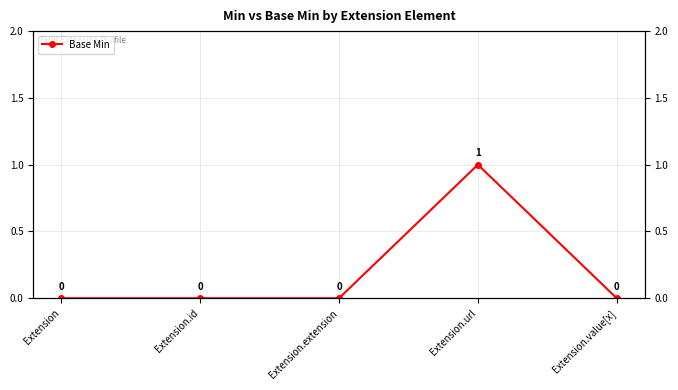

The chart shows a value of 0 at Extension.value[x]. True or false?

True